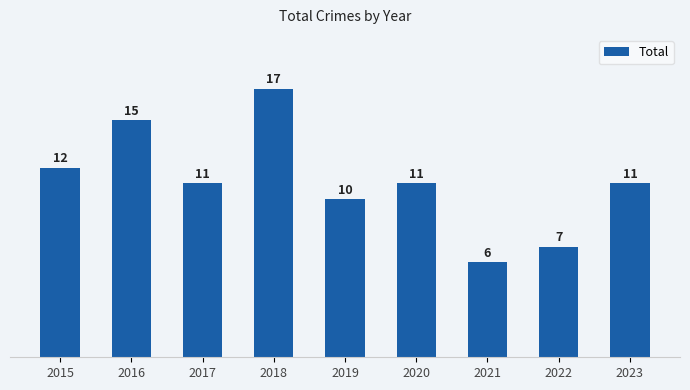

The value at 2023 is 11. True or false?

True